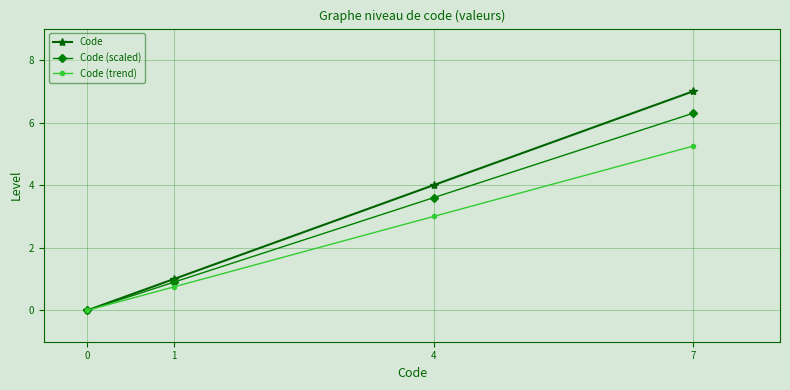

How many values in the Code (trend) series are below 3?

2